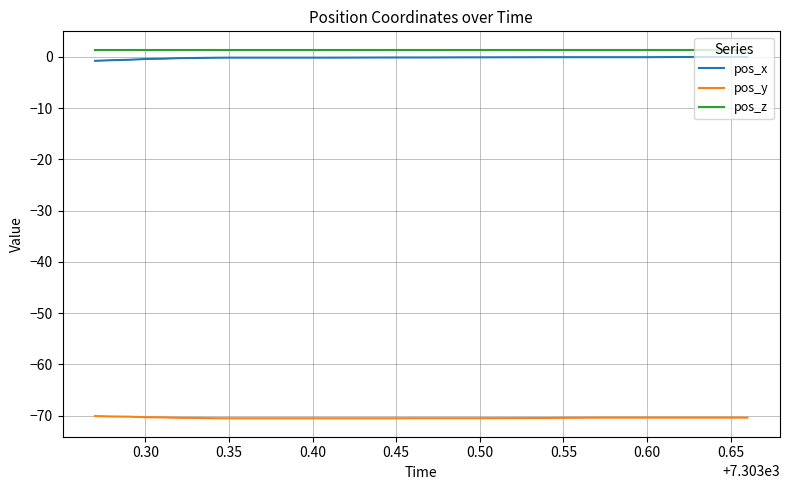

What is the difference between the maximum and minimum values in the pos_x series?

0.7